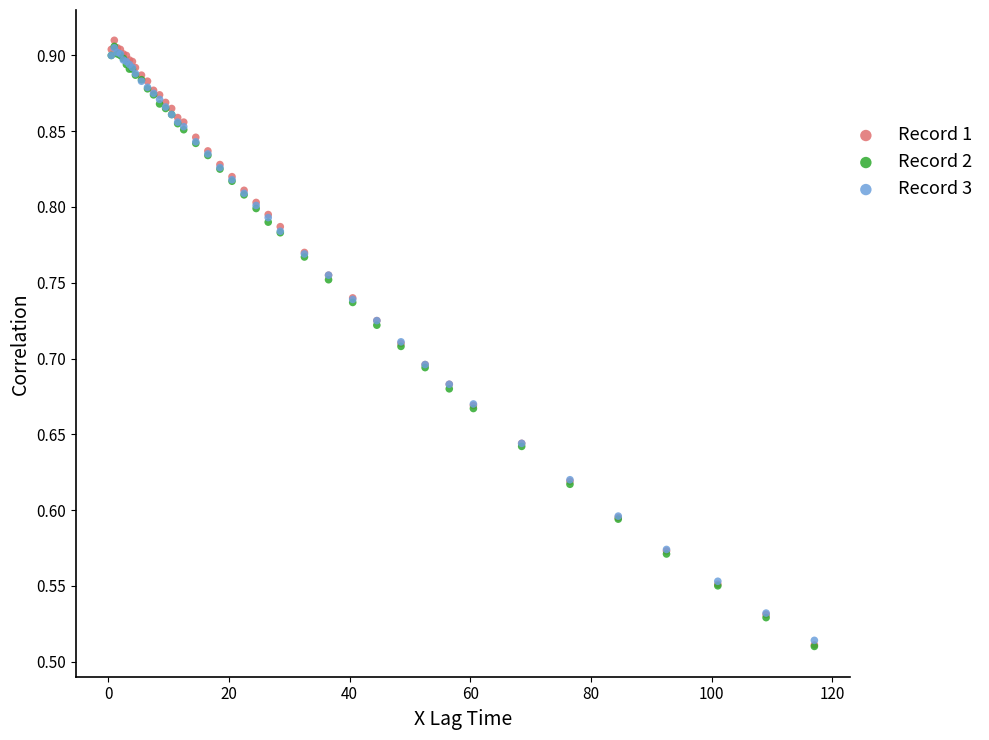

What are all the series names shown in the legend?

Record 1, Record 2, Record 3